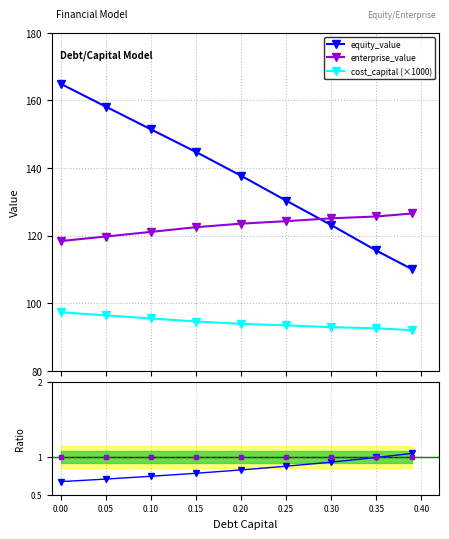

Between 0.20 and 0.30, which series saw the biggest shift?

equity_value